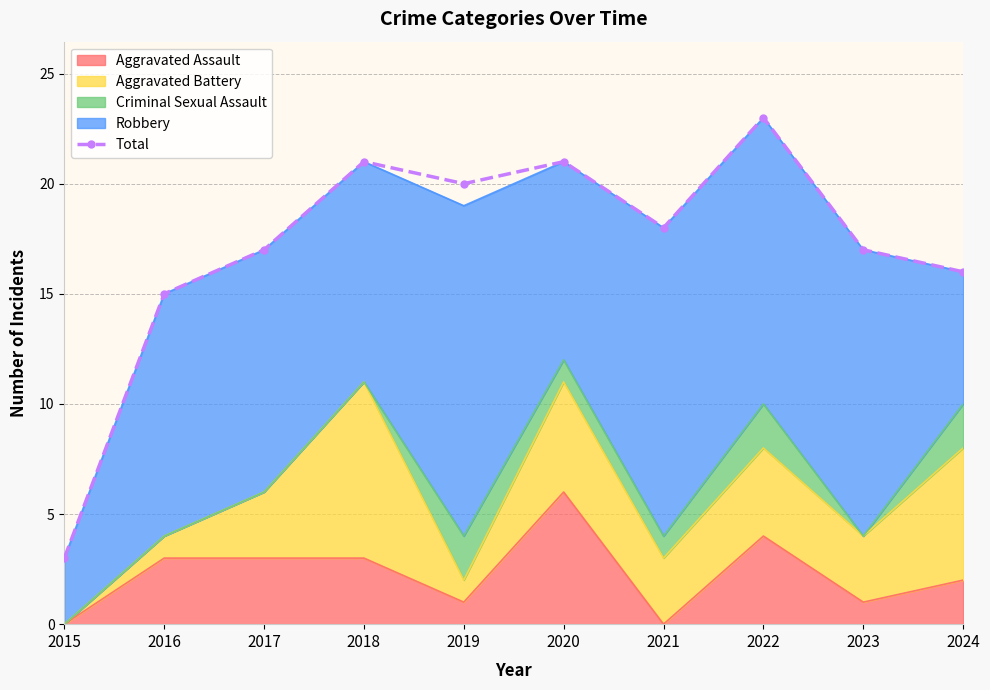

True or false: the data has more than 2 interior local peaks.

True